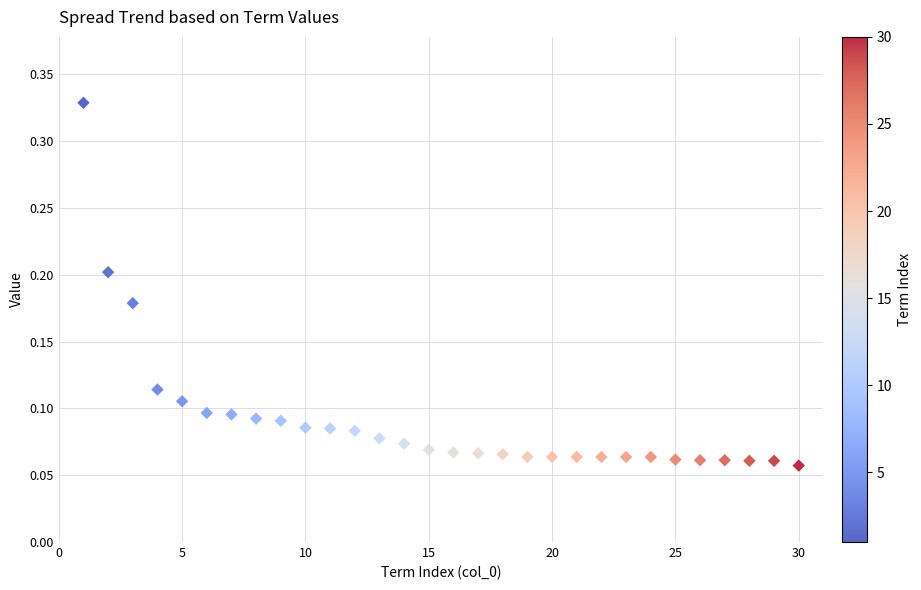

What is the range of X values (max minus min)?

29.0